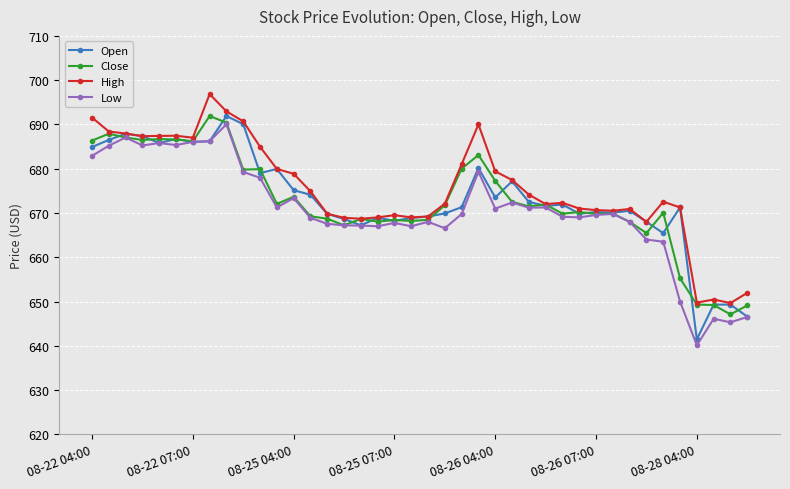

True or false: Low has more than 0 interior local peaks.

True